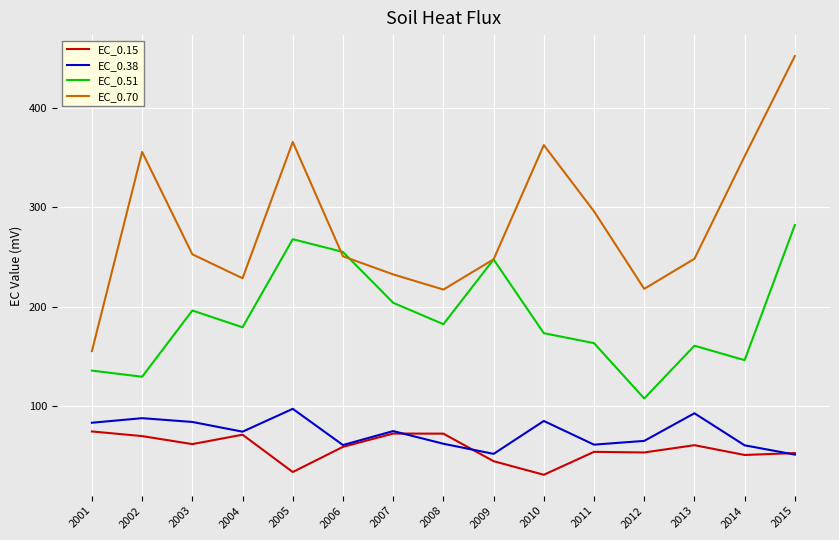

What is the sum of all EC_0.51 values?

2828.5